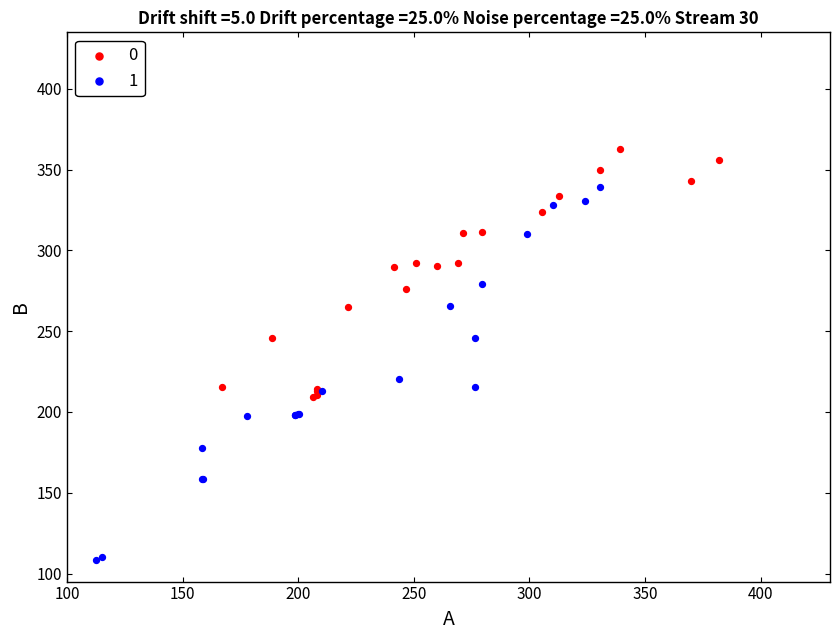

What are all the series names shown in the legend?

0, 1